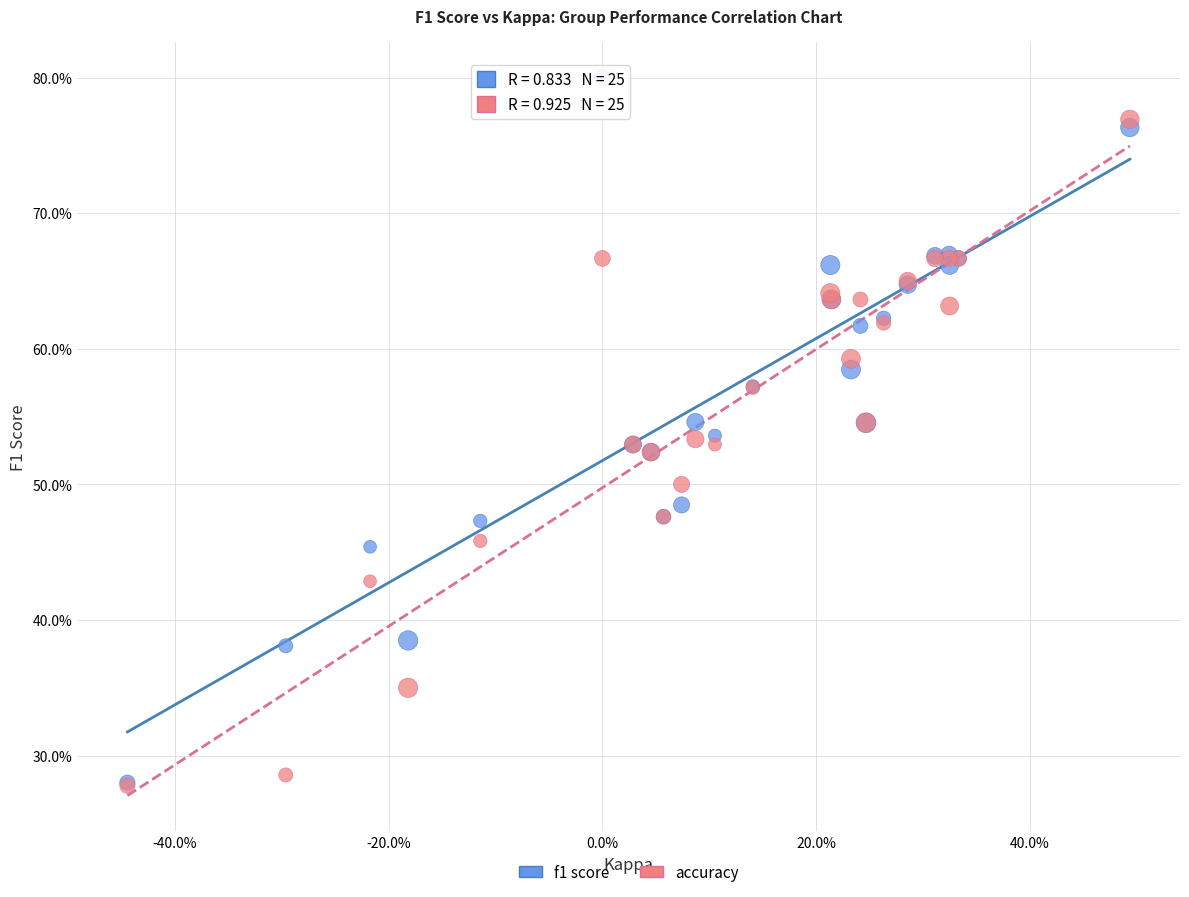

Which series has the largest Y range (max minus min)?

f1 score